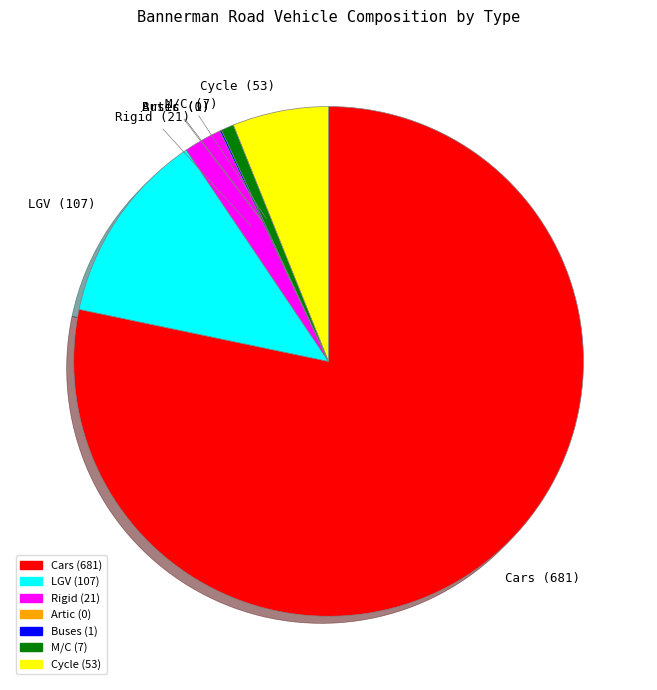

The Rigid slice represents 10% of the pie. True or false?

False